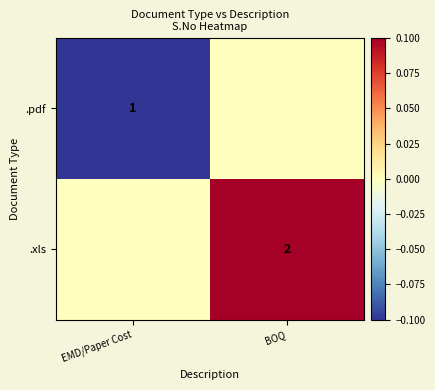

Is the value of .pdf at EMD/Paper Cost greater than the value of .xls at BOQ?

No